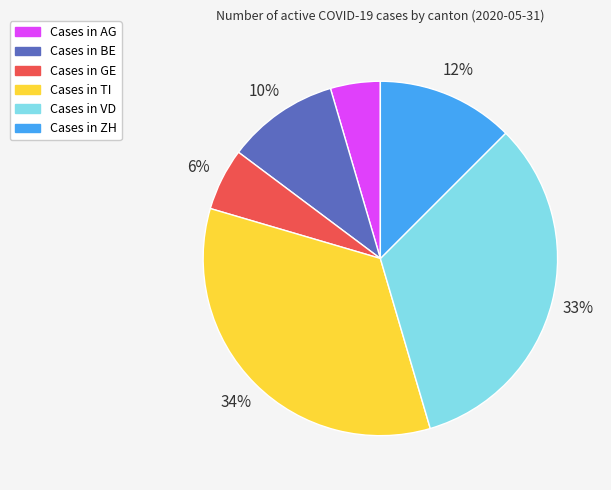

Is there any slice that represents more than half of the pie?

No